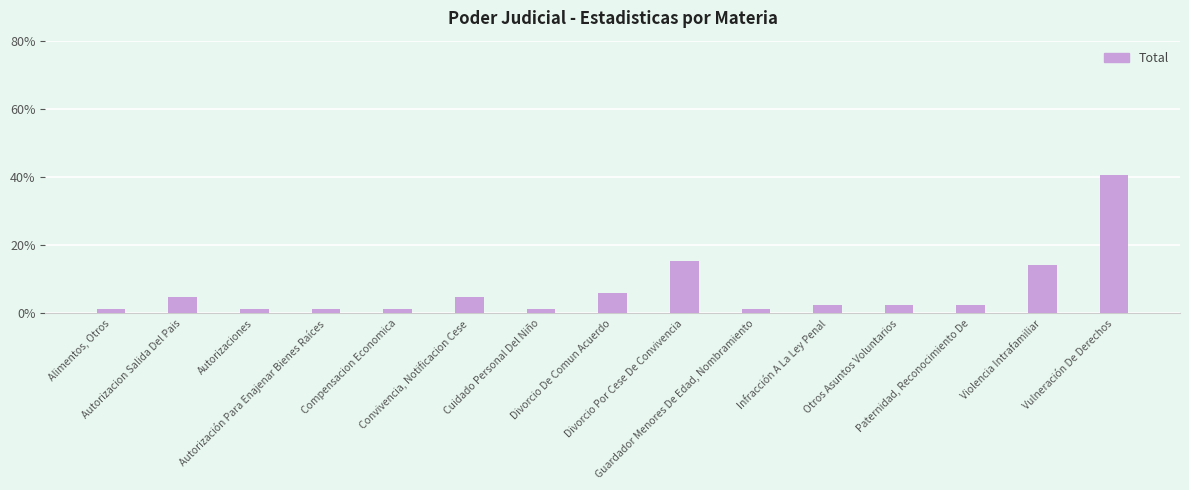

Which has a higher value, Convivencia, Notificacion Cese or Guardador Menores De Edad, Nombramiento?

Convivencia, Notificacion Cese